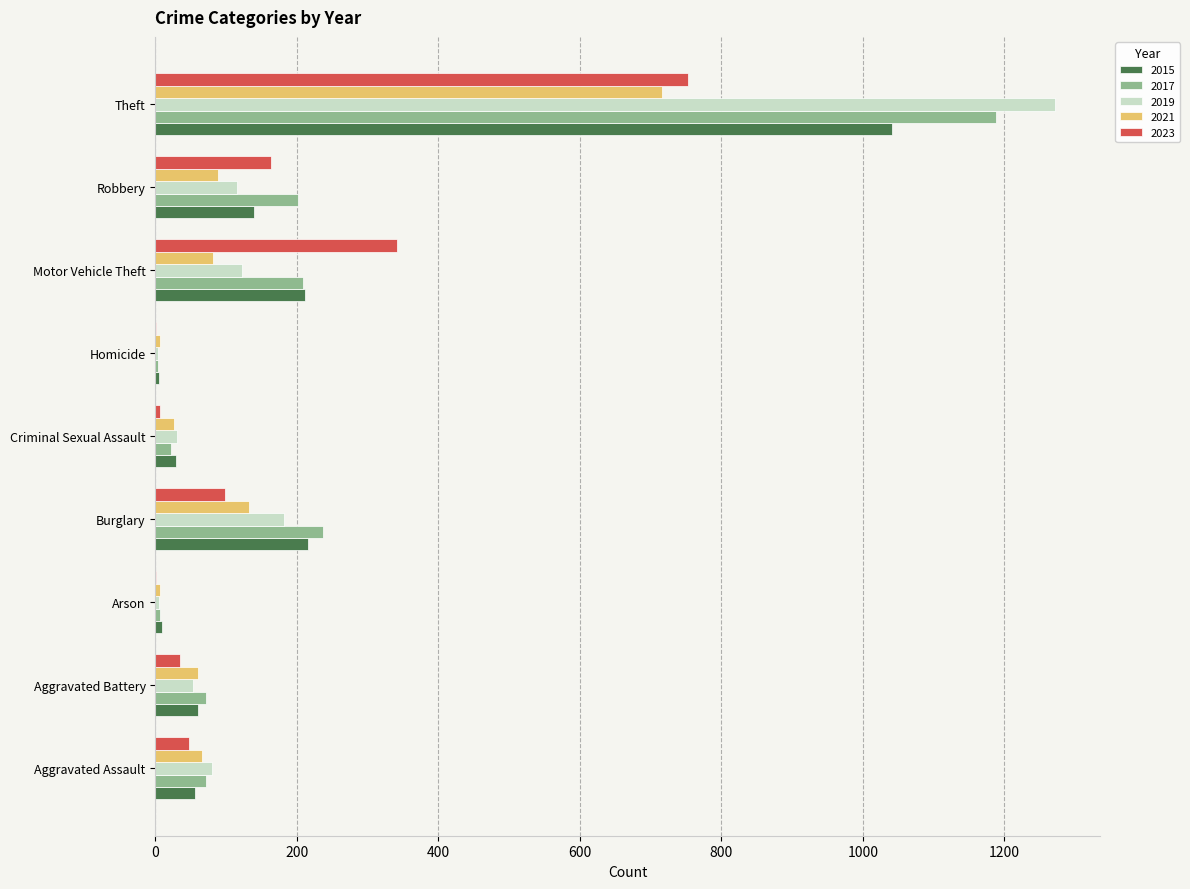

At which category is the sum across all series the highest?

Theft